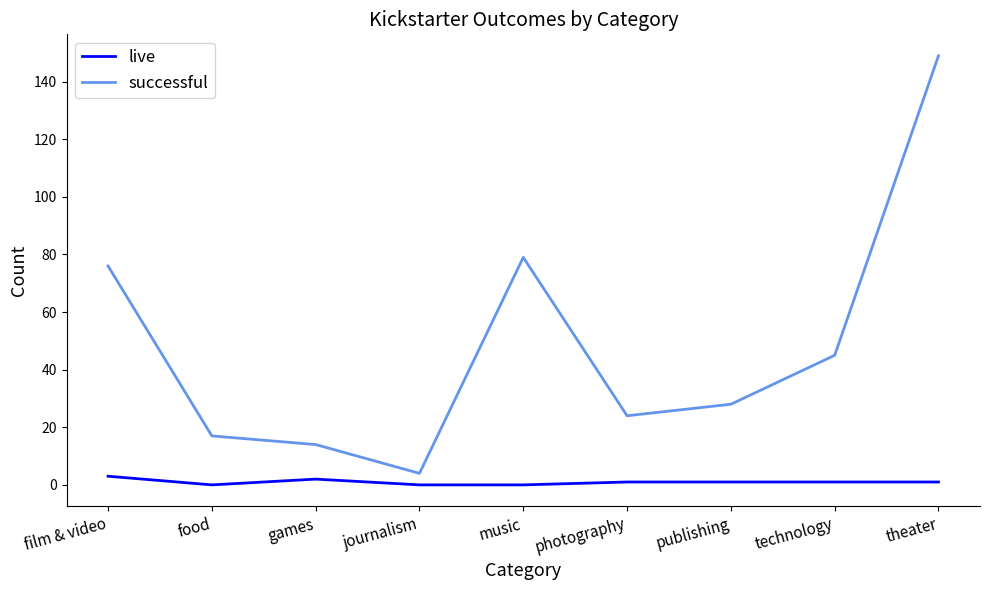

True or false: live and successful intersect in this chart.

False